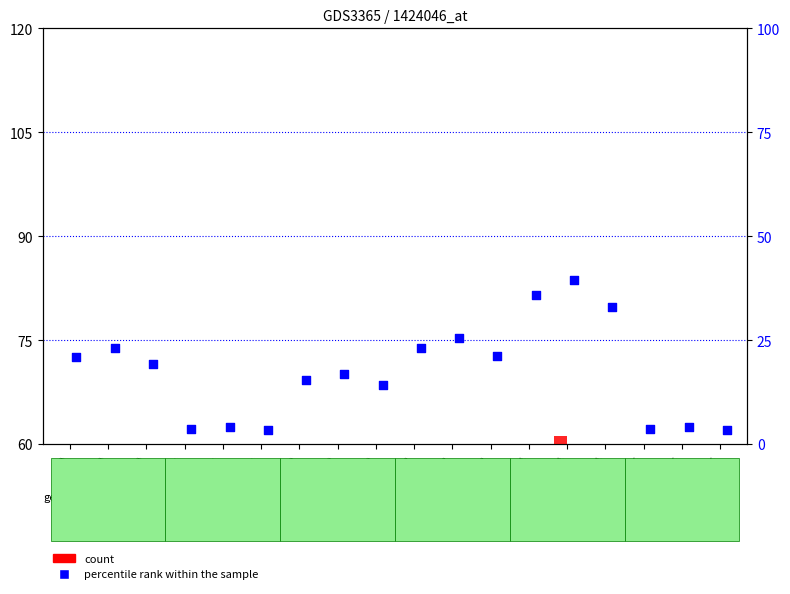

Which series contains the lowest Y value?

count